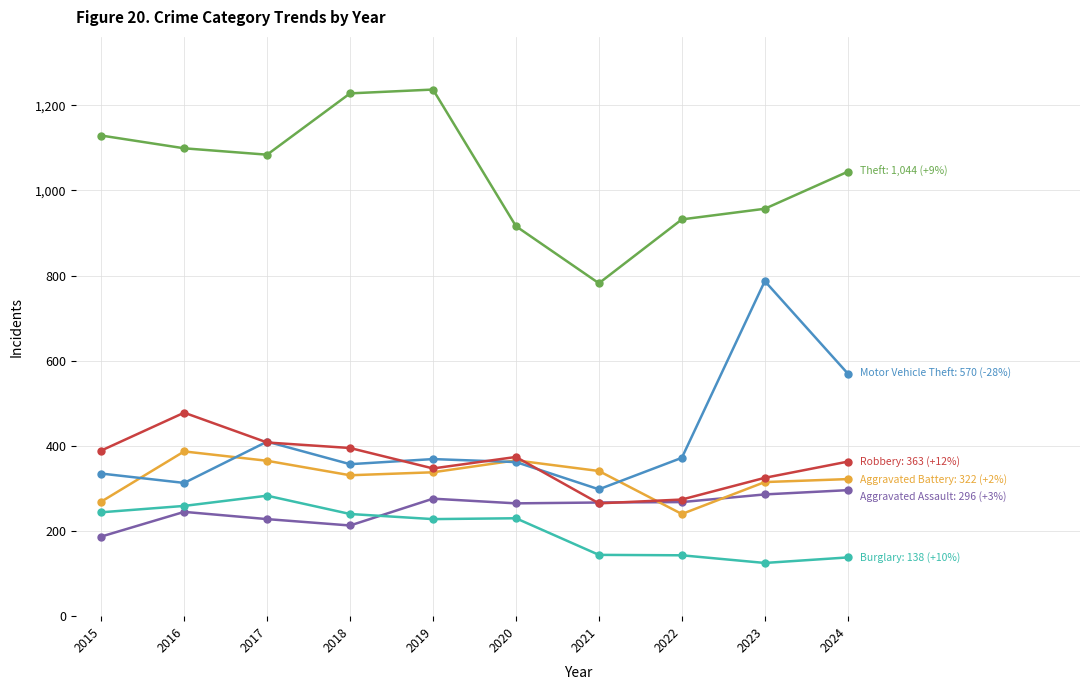

What is the spread (max minus min) of values at 2017?

856